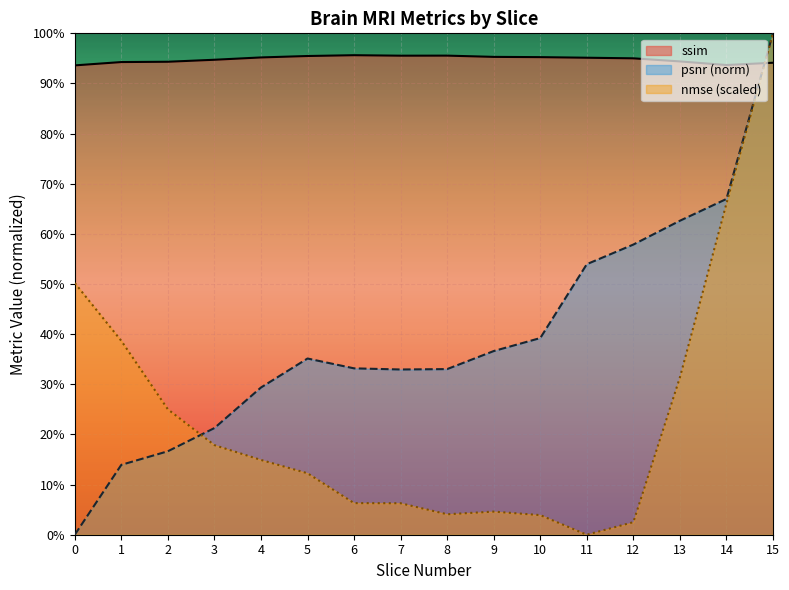

Reading right to left, transcribe all the data shown in this chart.

ssim: 0.9	0.9	0.9	1.0	1.0	1.0	1.0	1.0	1.0	1.0	1.0	1.0	0.9	0.9	0.9	0.9
psnr: 1.0	0.7	0.6	0.6	0.5	0.4	0.4	0.3	0.3	0.3	0.4	0.3	0.2	0.2	0.1	0.0
nmse: 1.0	0.7	0.3	0.0	0.0	0.0	0.0	0.0	0.1	0.1	0.1	0.1	0.2	0.3	0.4	0.5